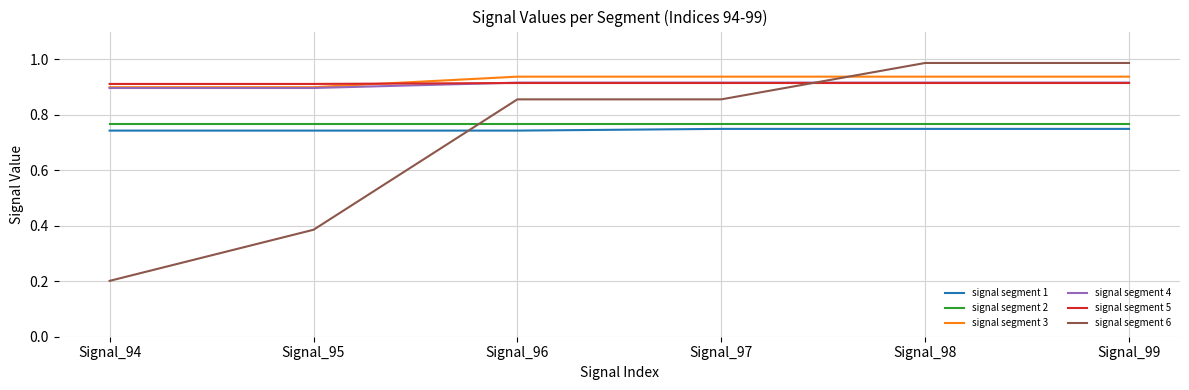

Between Signal_95 and Signal_96, which series saw the biggest shift?

signal segment 6